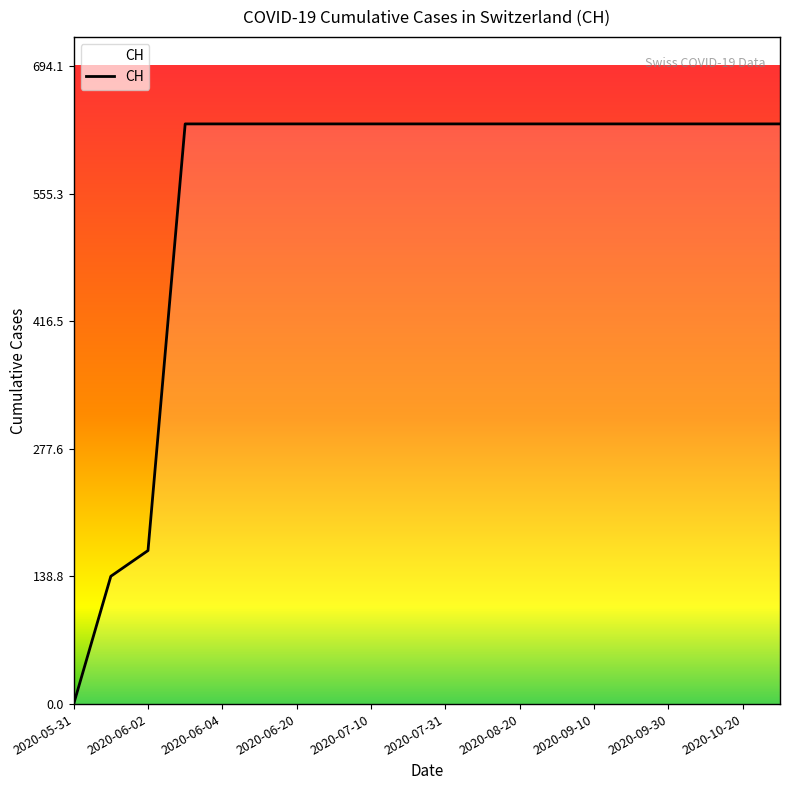

Does the chart display data point markers on the line(s)?

No